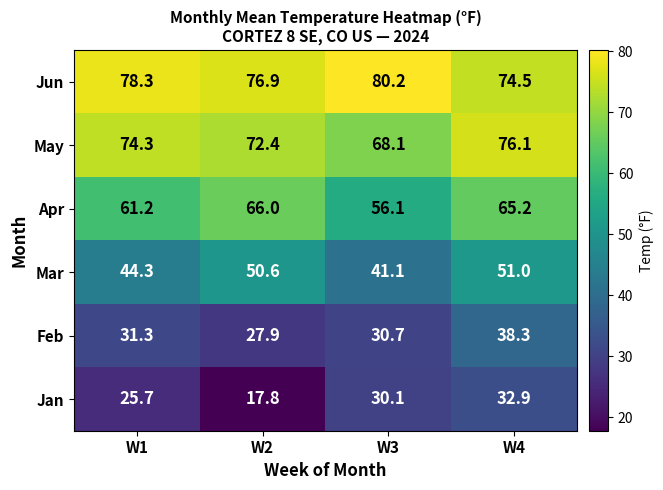

The Jun series shows 45.8 at W1. True or false?

False